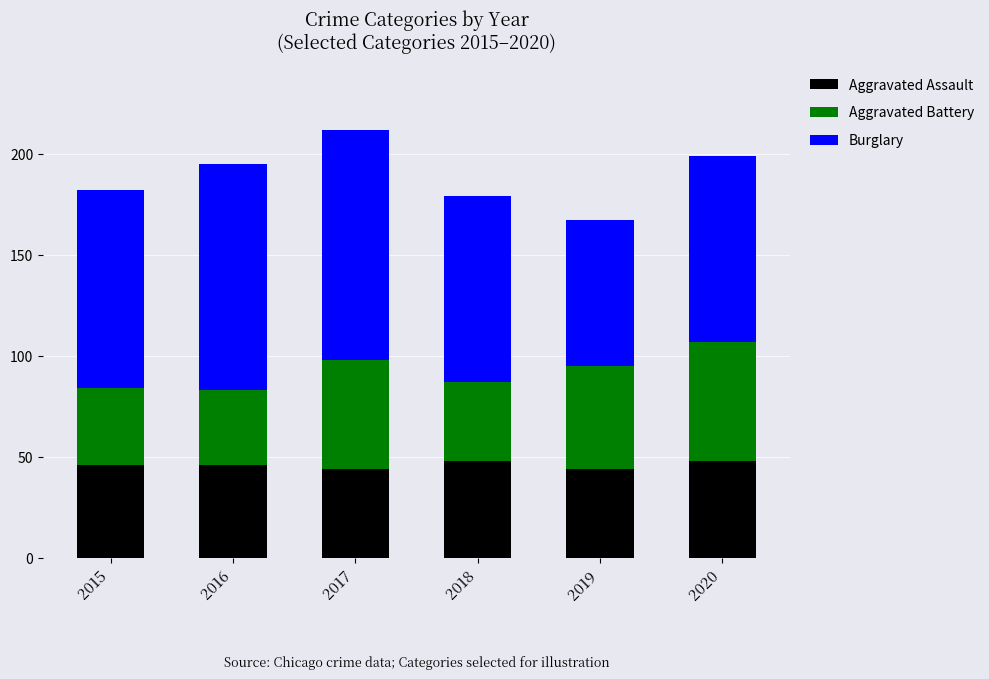

What is the total value across all series at 2015?

182